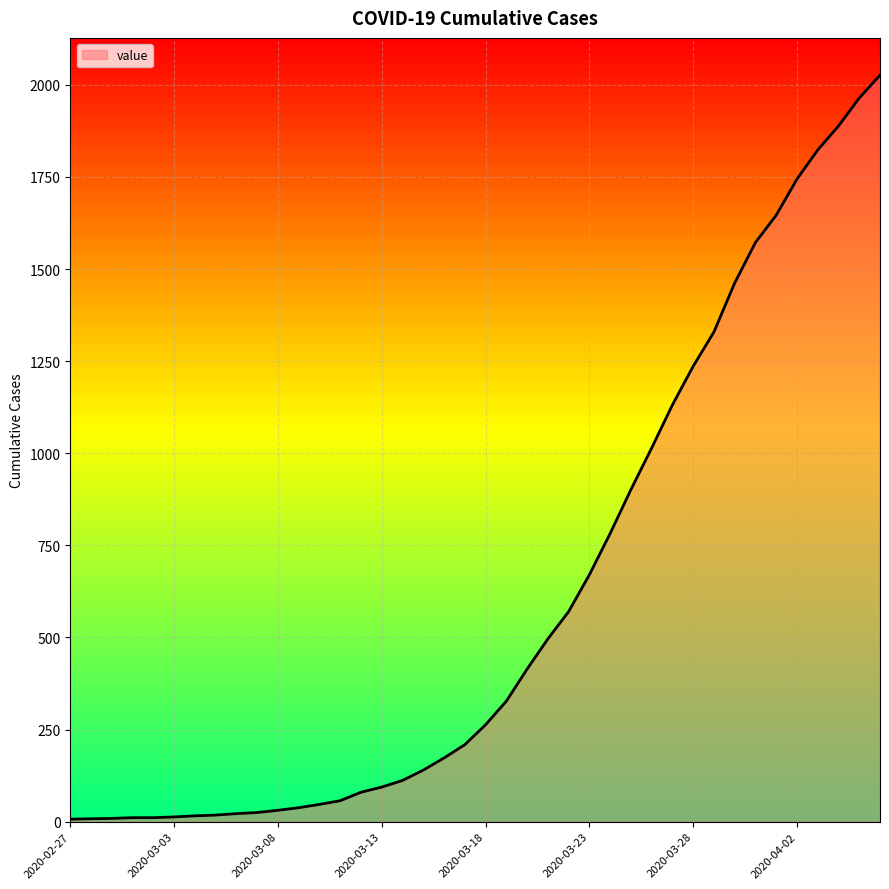

What is the difference between the maximum and minimum values?

2019